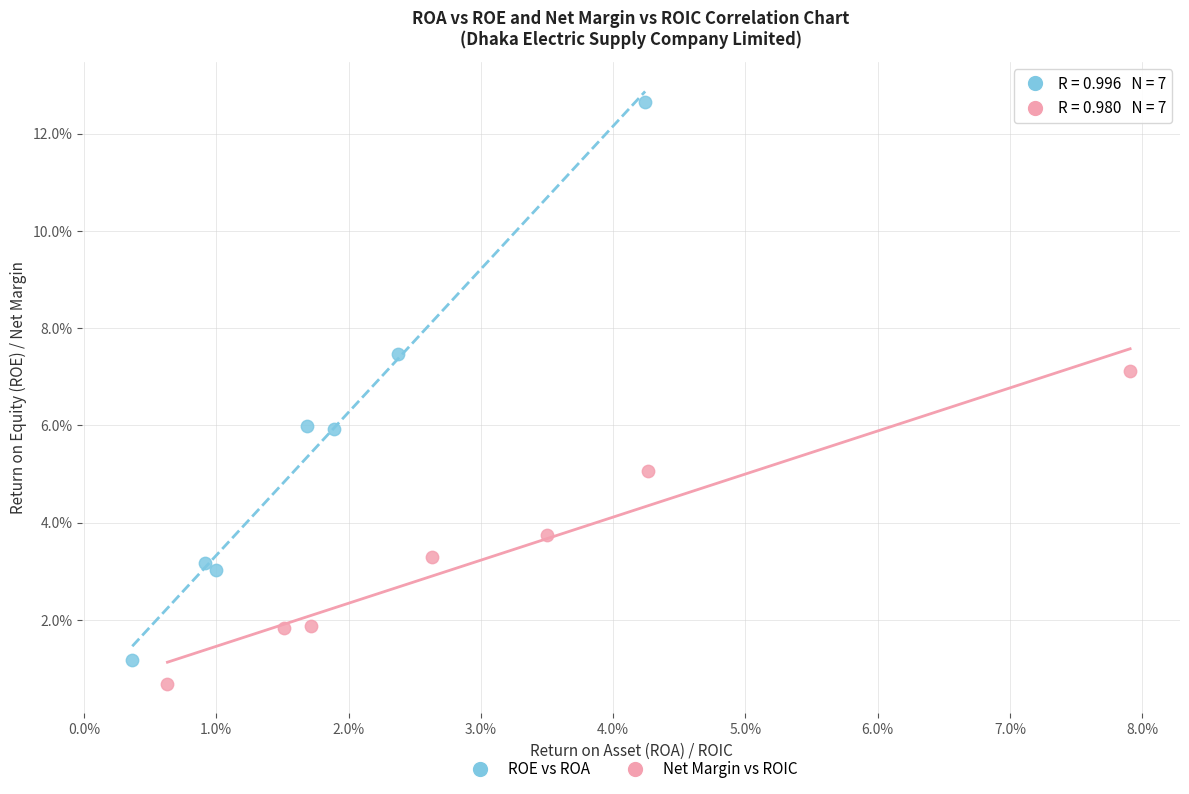

Which series contains the lowest Y value?

Net Margin vs ROIC